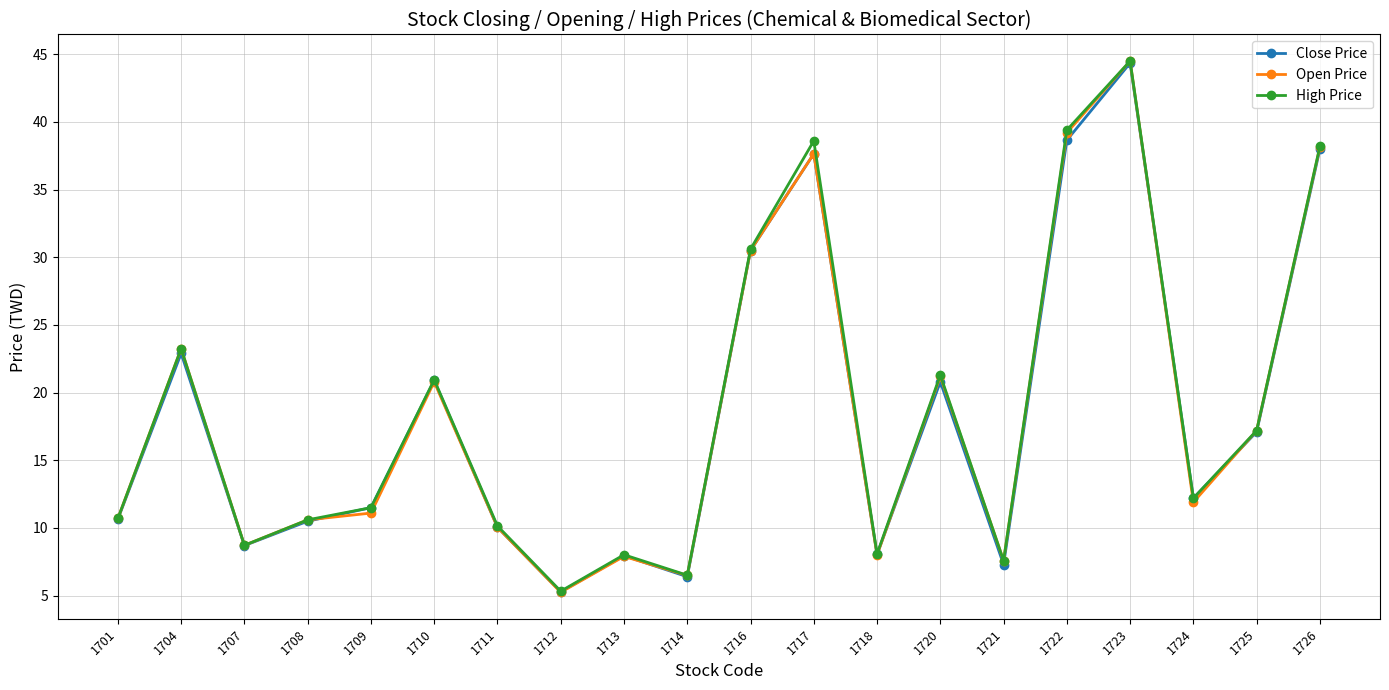

Which series changed the most between 1720 and 1723?

Close Price